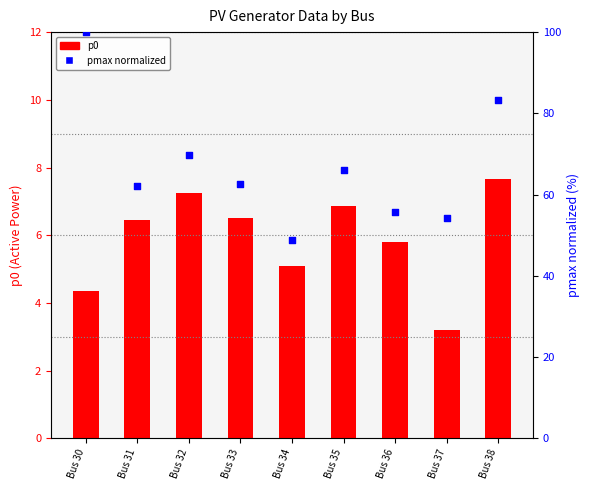

Which series contains the lowest Y value?

p0